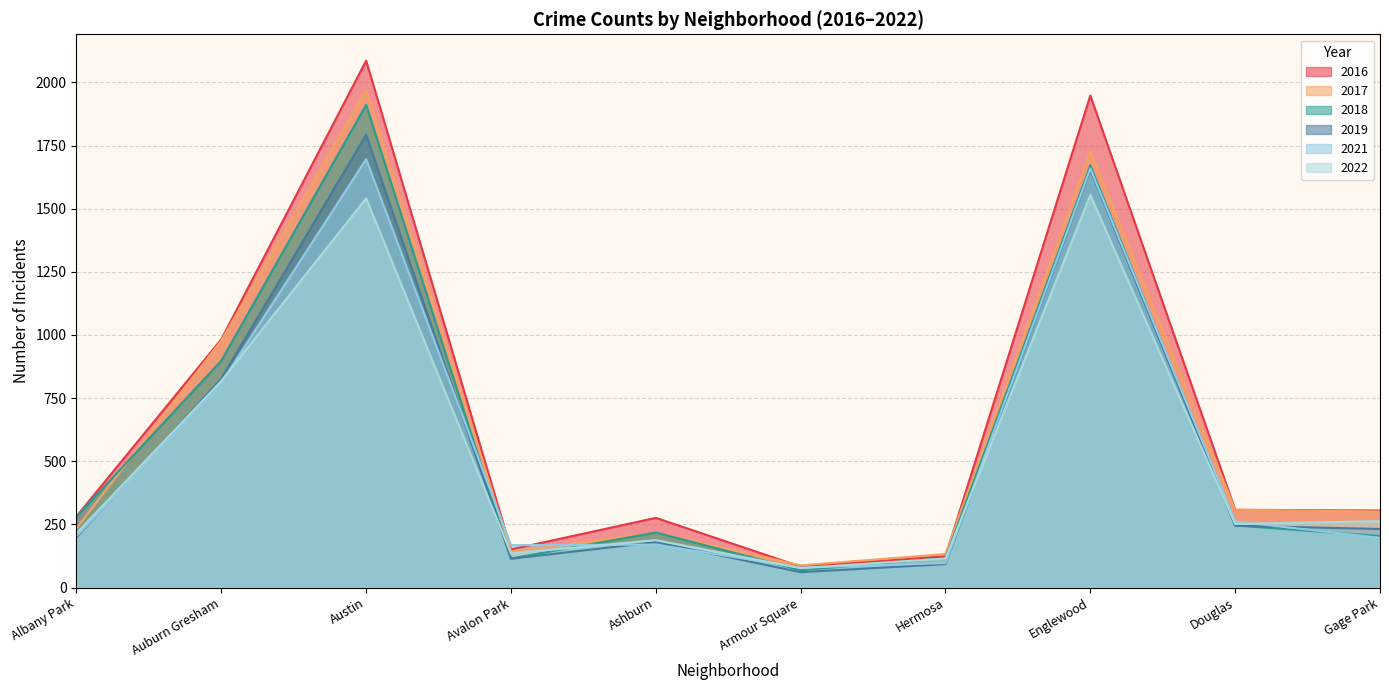

How many lines are shown in the chart?

6